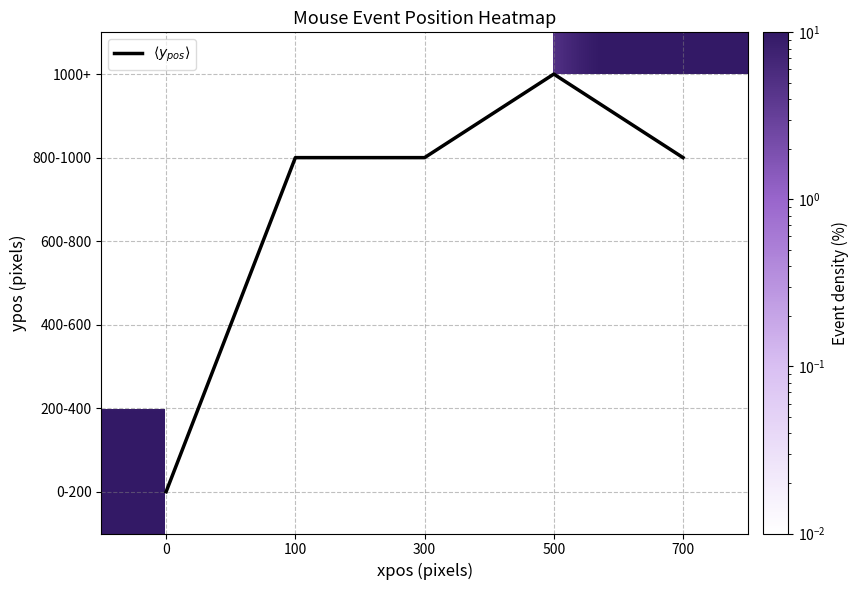

Between 700 and 500, which is larger?

500